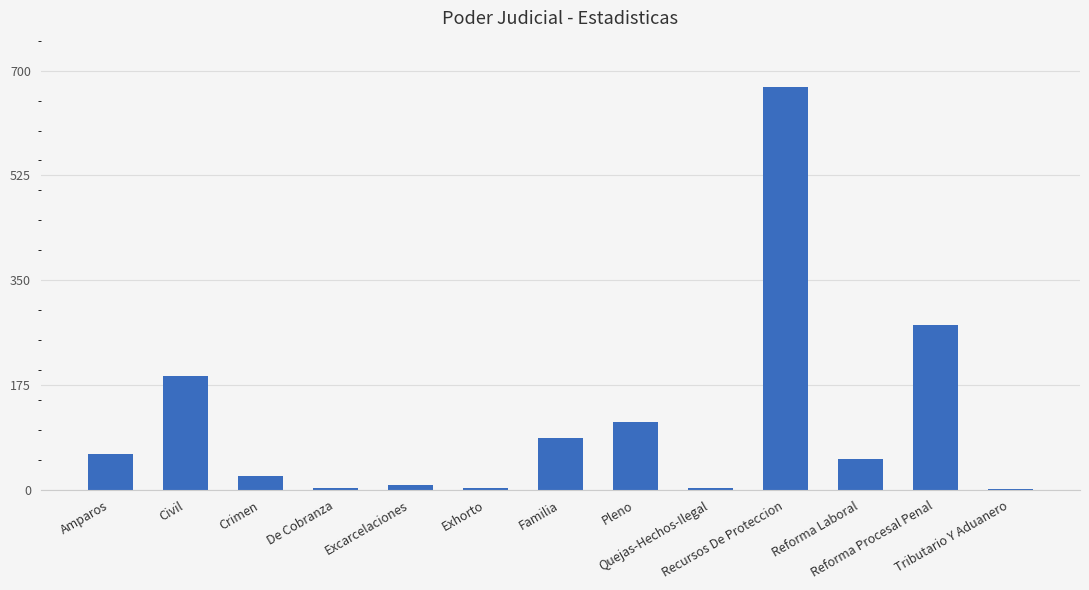

The value at Familia is 87. True or false?

True